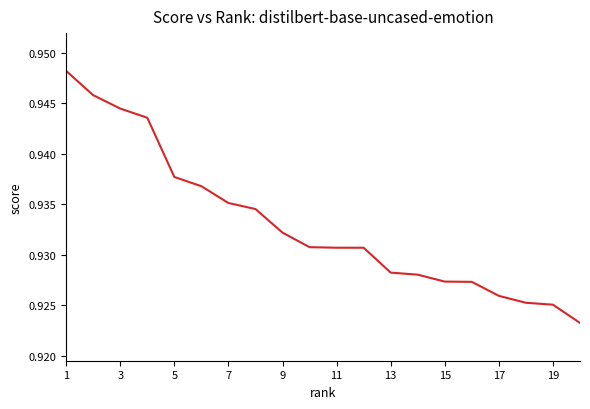

Does the chart display data point markers on the line(s)?

No